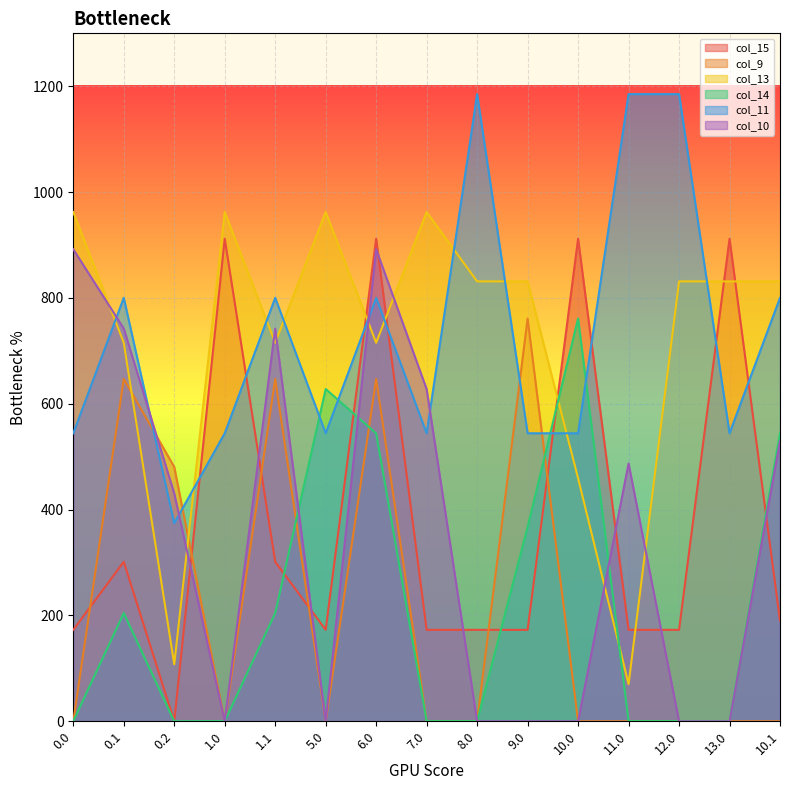

Reading right to left, extract all data points from this chart.

col_15: 190.4	911.8	172.8	172.8	911.8	172.8	172.8	172.8	911.8	172.8	301.4	911.8	0.0	301.4	172.8
col_9: 0.0	0.0	0.0	0.0	0.0	761.0	0.0	0.0	646.9	0.0	646.9	0.0	480.7	646.9	0.0
col_13: 831.2	831.2	831.2	70.2	459.2	831.2	831.2	962.2	715.3	962.2	715.3	962.2	107.8	715.3	962.2
col_14: 544.1	0.3	0.3	0.3	761.3	367.3	0.3	0.3	544.1	627.9	204.5	0.3	0.0	204.5	0.3
col_11: 800.2	544.3	1185.2	1185.2	544.3	544.3	1185.2	544.3	800.2	544.3	800.2	544.3	374.4	800.2	544.3
col_10: 529.7	0.0	0.0	487.1	0.0	0.0	0.0	627.6	892.0	0.0	742.1	0.0	430.5	742.1	892.0